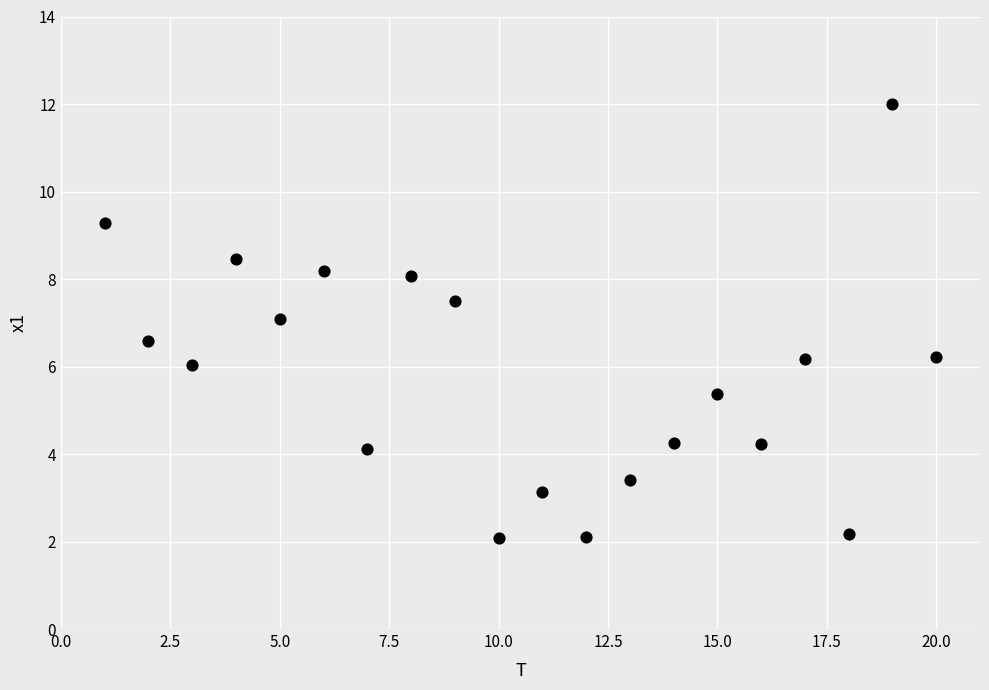

What is the range of X values (max minus min)?

19.0